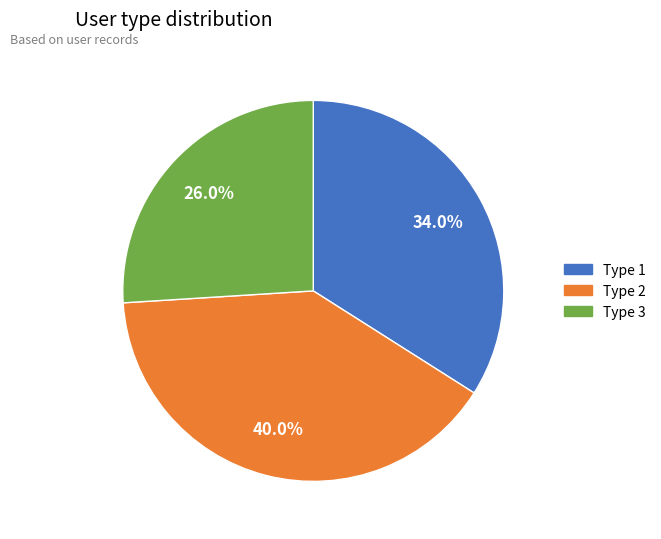

To the nearest percent, what percentage of the pie is Type 2?

40%